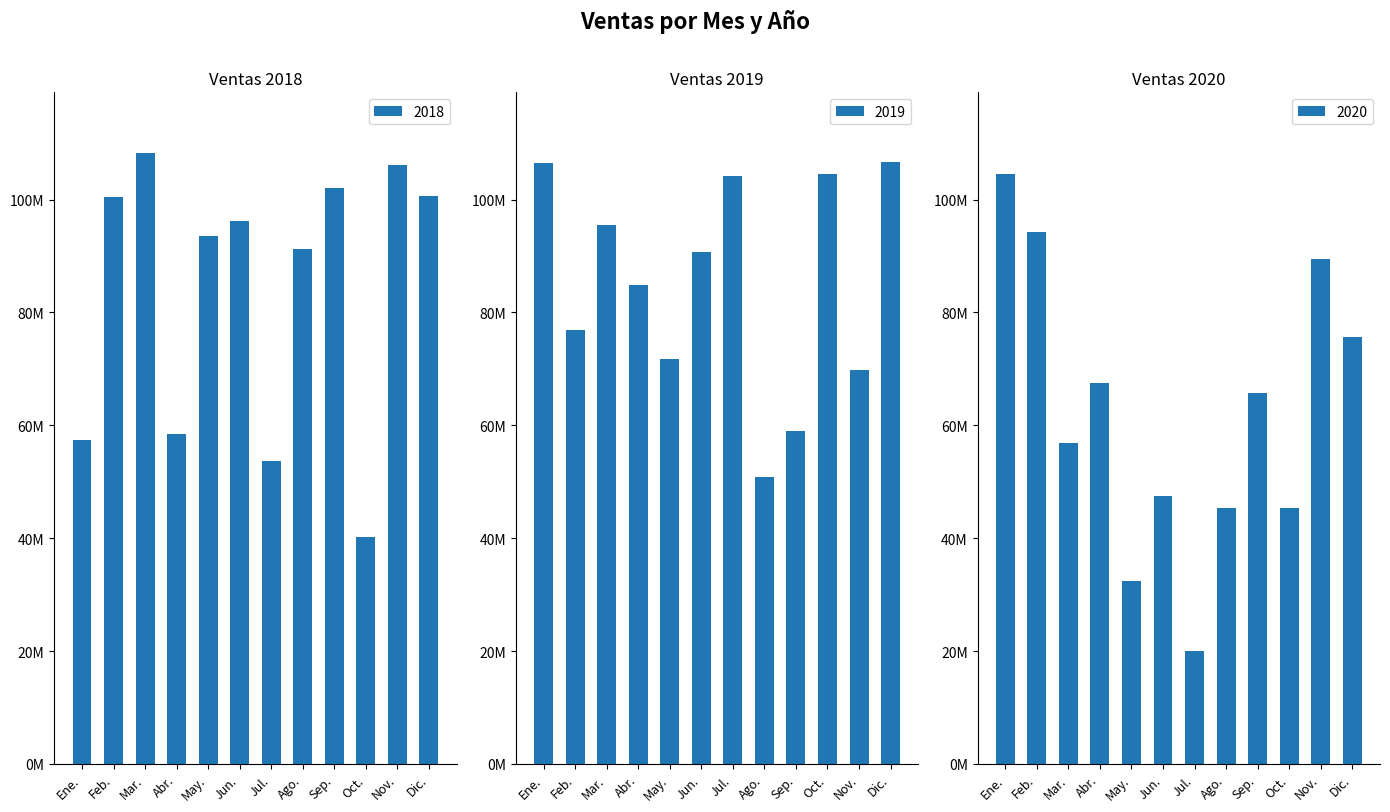

What is the maximum value shown in the chart?

108189000